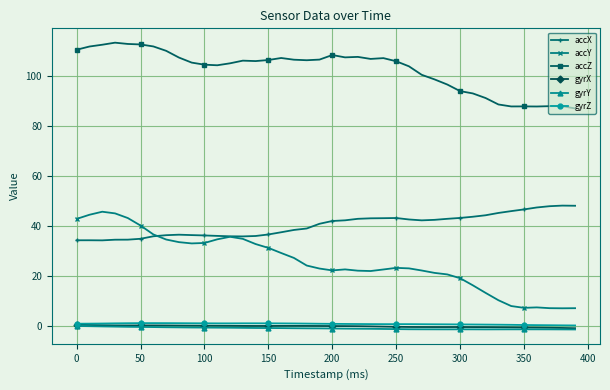

True or false: gyrX has more than 1 points higher than both neighbors.

True